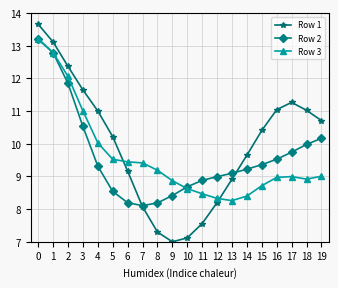

Which series changed the most between 10 and 12?

Row 1